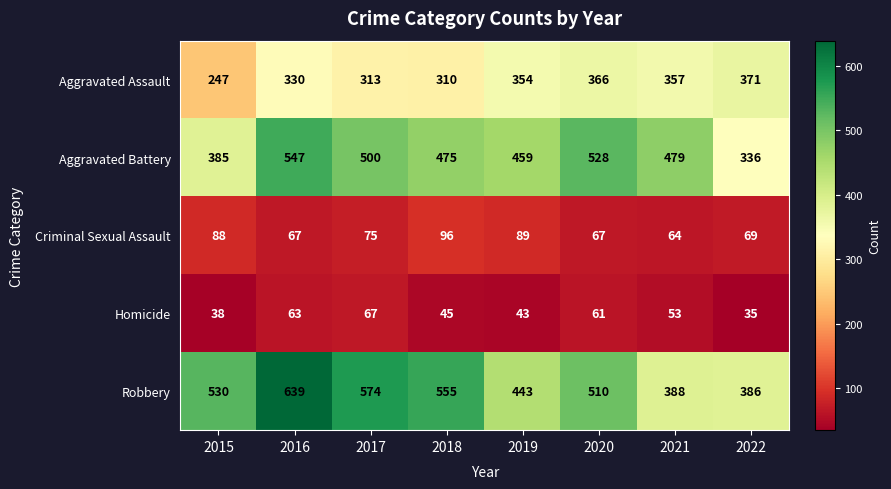

Which series changed the most between 2015 and 2022?

Robbery